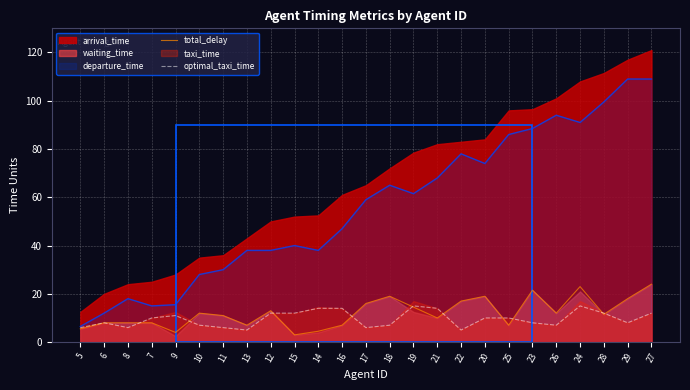

What is the sum of all total_delay values?

303.5